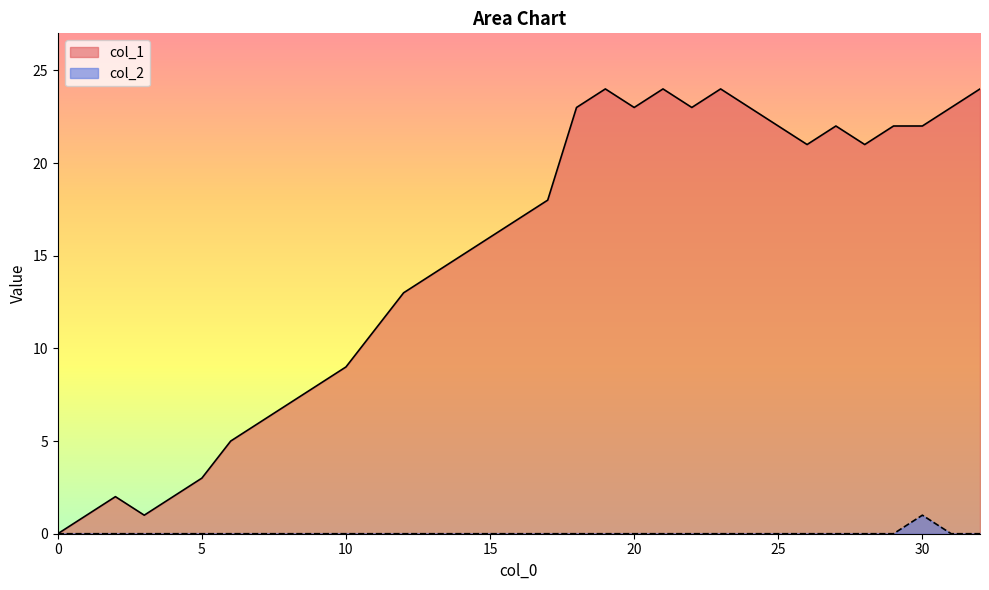

What is the sum of all col_1 values?

489